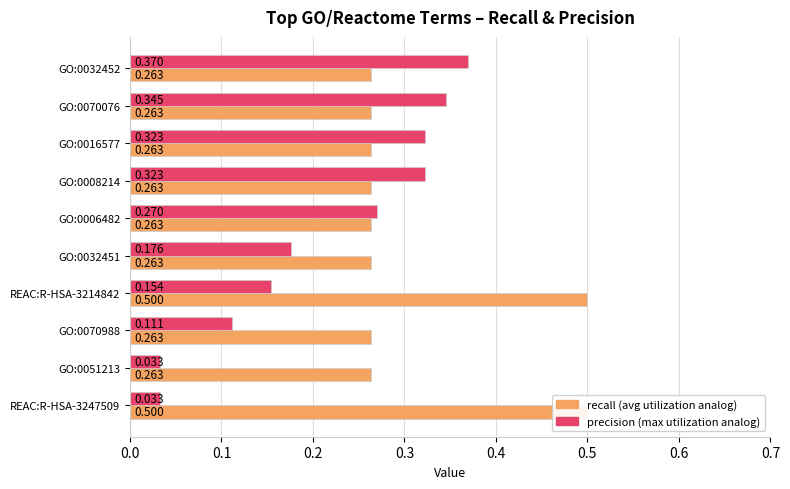

What is the difference between the highest and lowest values at 0.1?

0.1